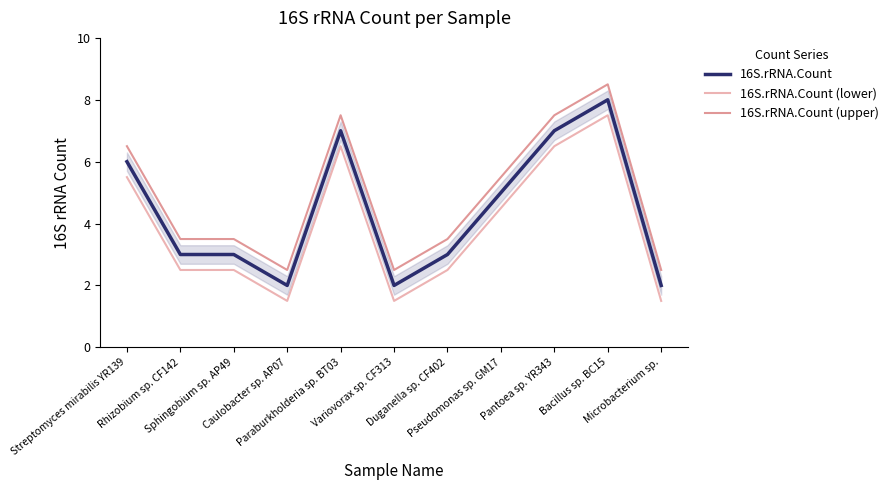

Which series has the largest total across all categories?

16S.rRNA.Count (upper)